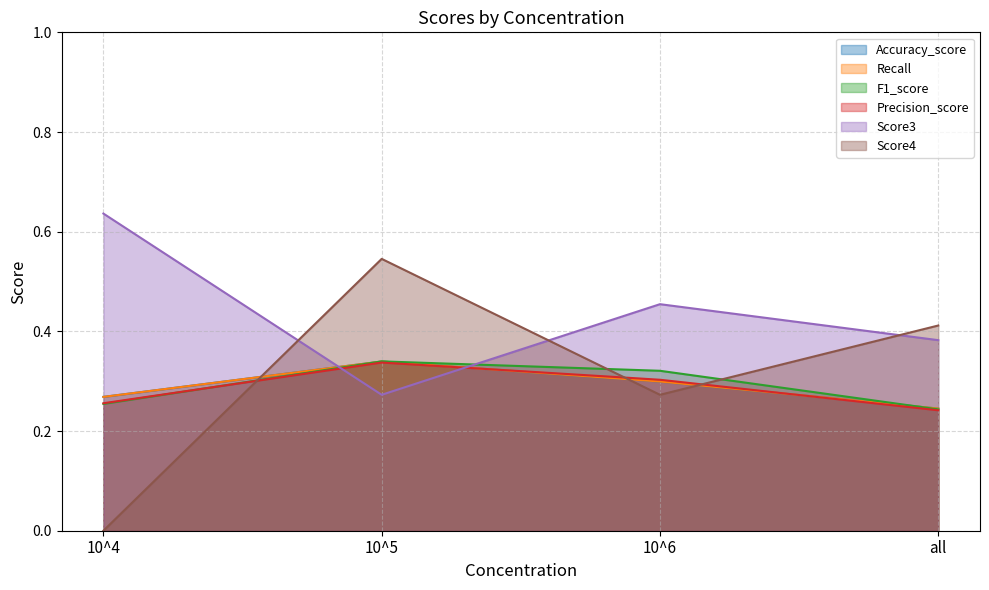

Reading right to left, extract all data points from this chart.

Accuracy_score: all=0.2	10^6=0.3	10^5=0.3	10^4=0.3
Recall: all=0.2	10^6=0.3	10^5=0.3	10^4=0.3
F1_score: all=0.2	10^6=0.3	10^5=0.3	10^4=0.3
Precision_score: all=0.2	10^6=0.3	10^5=0.3	10^4=0.3
Score3: all=0.4	10^6=0.5	10^5=0.3	10^4=0.6
Score4: all=0.4	10^6=0.3	10^5=0.5	10^4=0.0